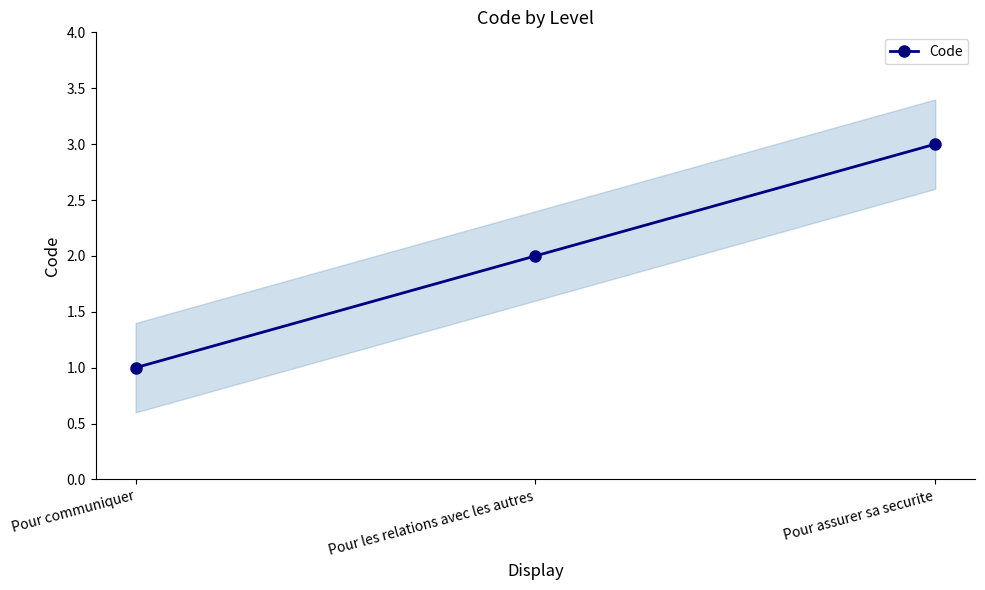

What is the label of the 3rd point from the right?

Pour communiquer